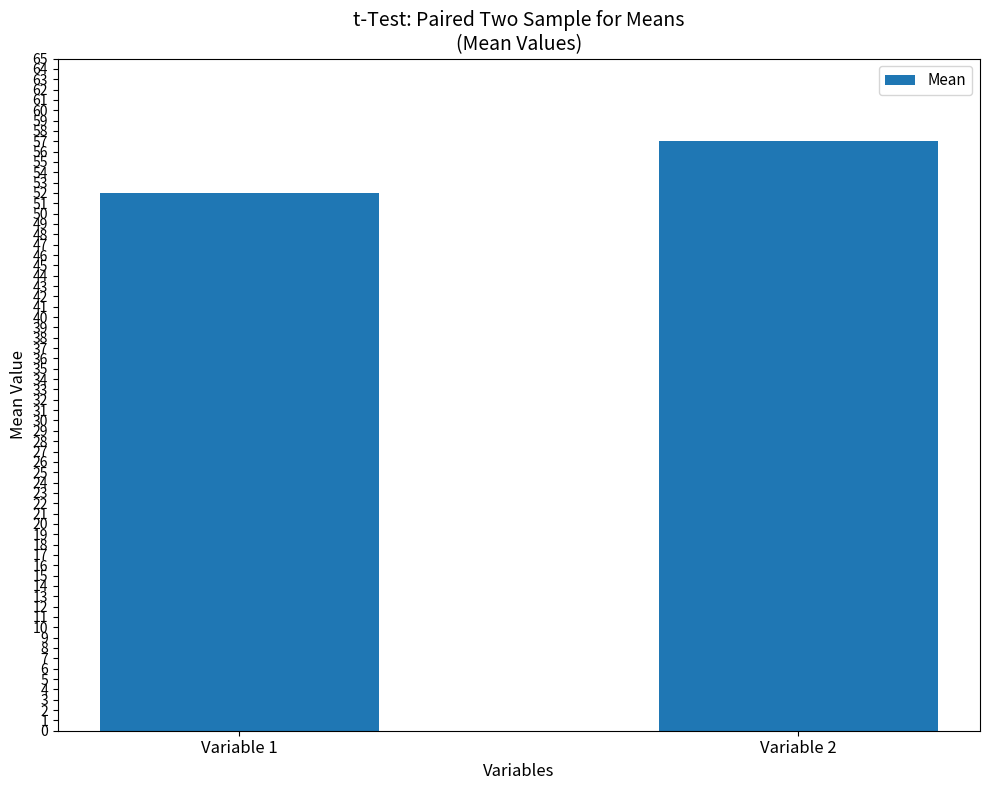

Rank the categories by value from highest to lowest.

Variable 2, Variable 1